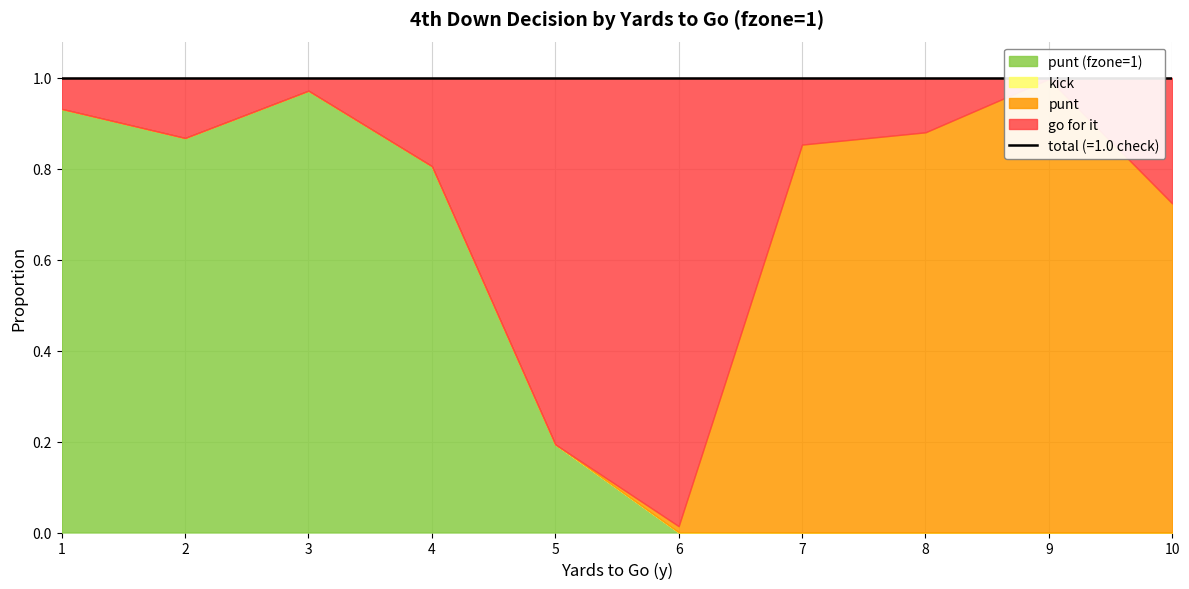

At which category does fzone1 reach its first local peak?

3